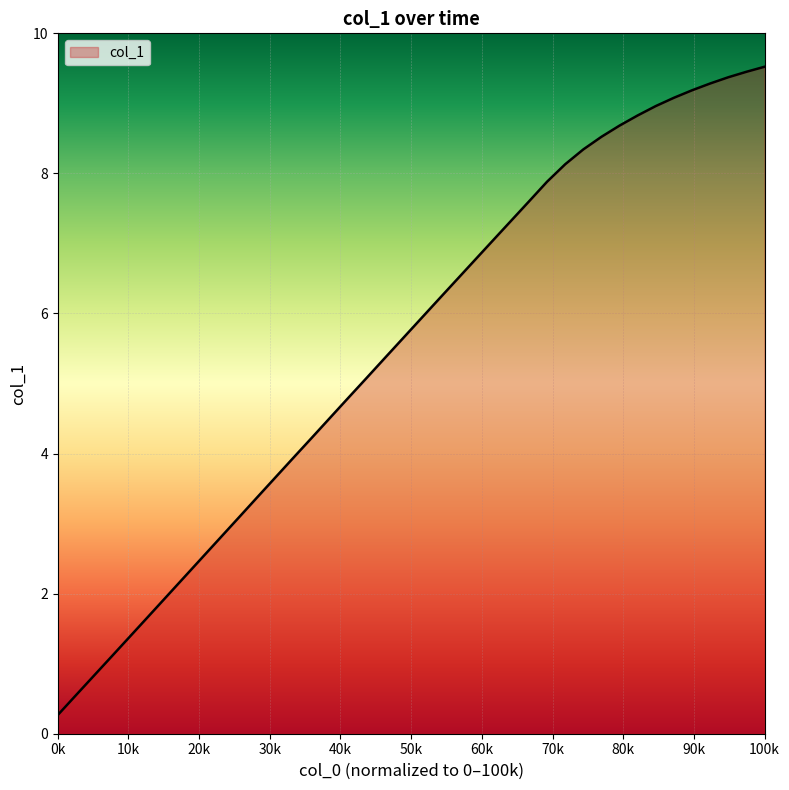

What is the minimum value shown in the chart?

0.3